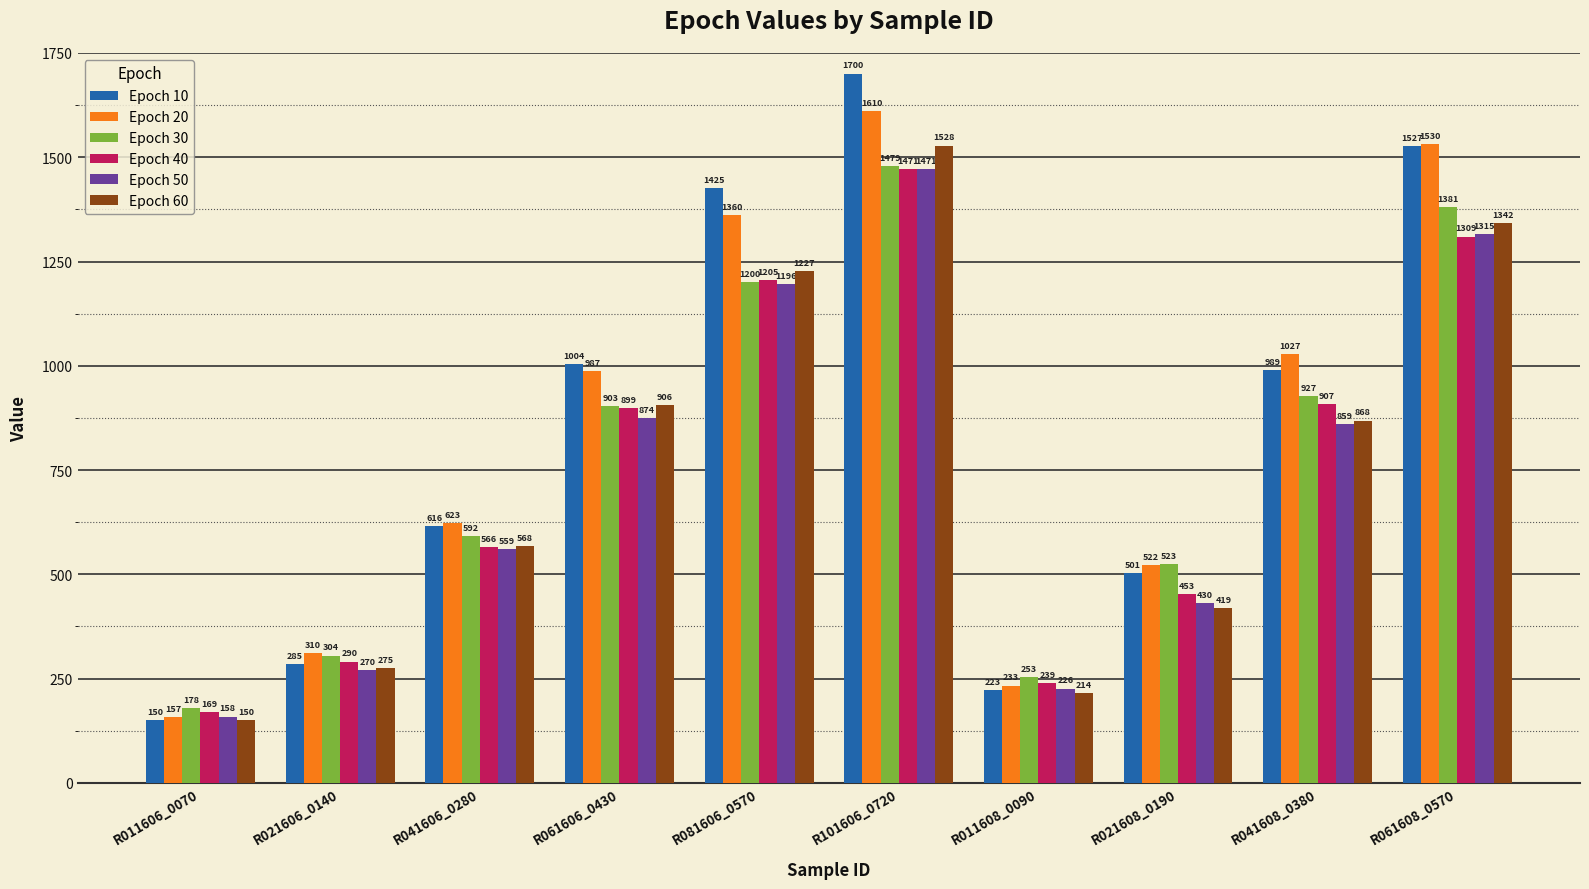

Count the number of categories in the chart.

10